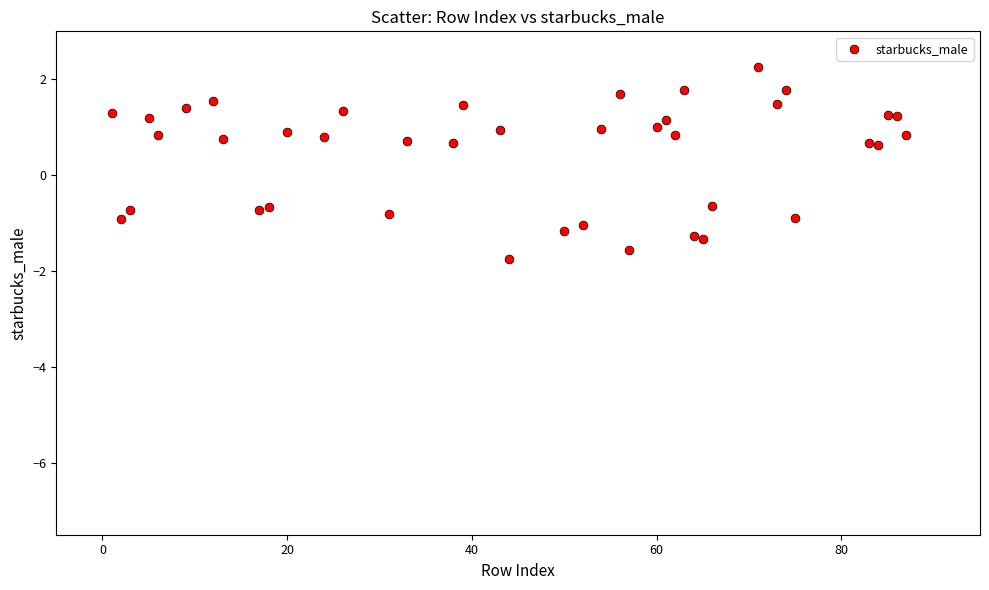

What is the range of X values (max minus min)?

86.0